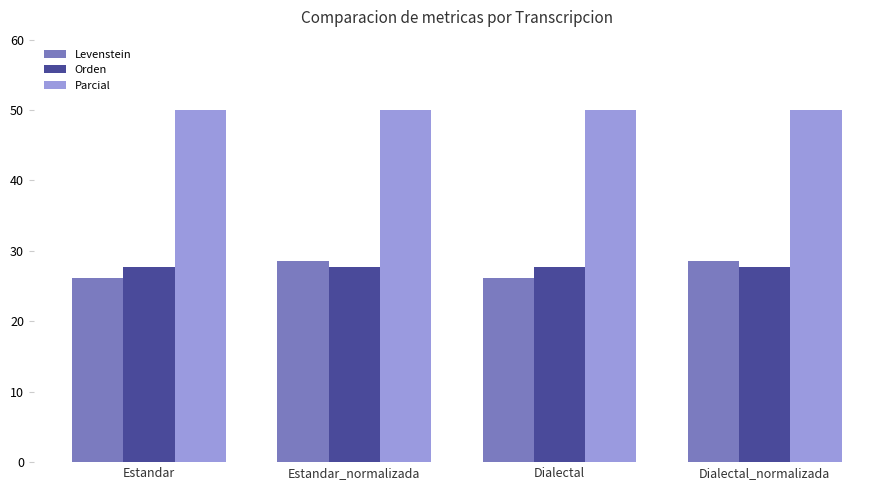

How many bars are there in each group?

3